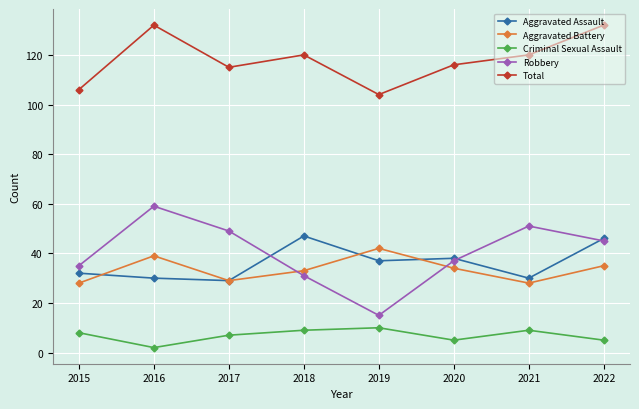

Is the value of Robbery at 2017 greater than the value of Criminal Sexual Assault at 2022?

Yes